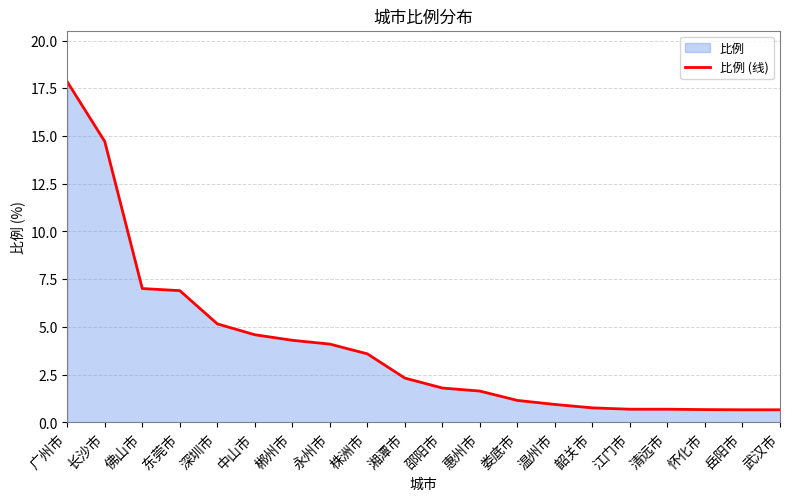

Which label corresponds to the largest value in the chart?

广州市